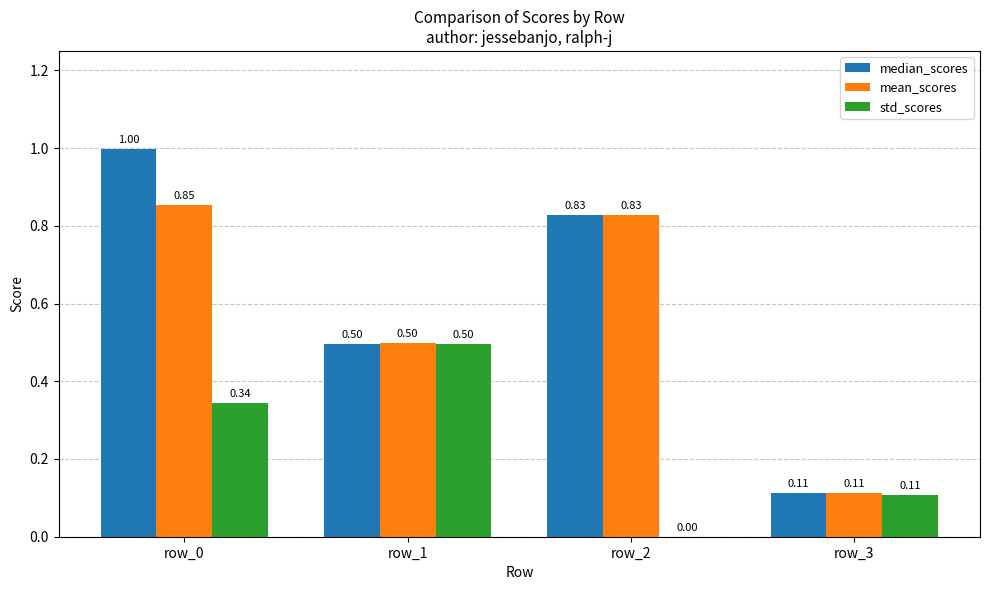

Between row_1 and row_2, which series saw the biggest shift?

std_scores